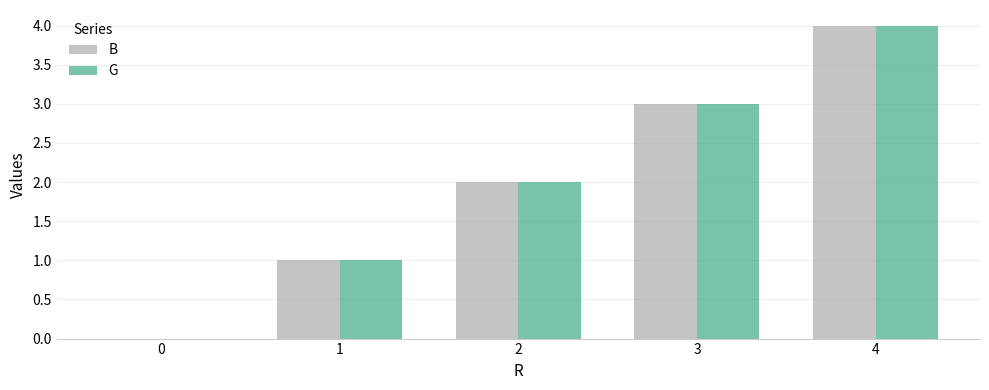

What is the sum of all B values?

10